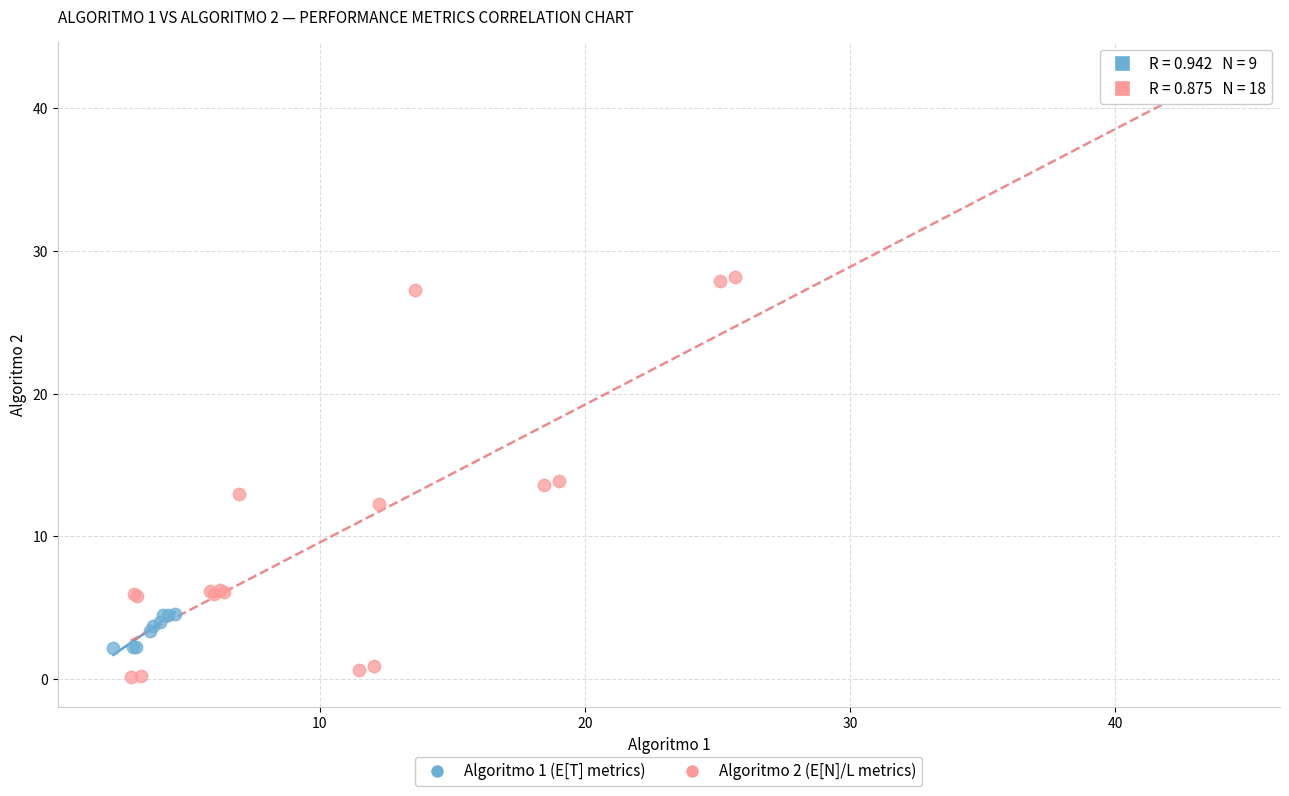

Which series has the widest spread of Y values?

Algoritmo 2 (E[N]/L metrics)